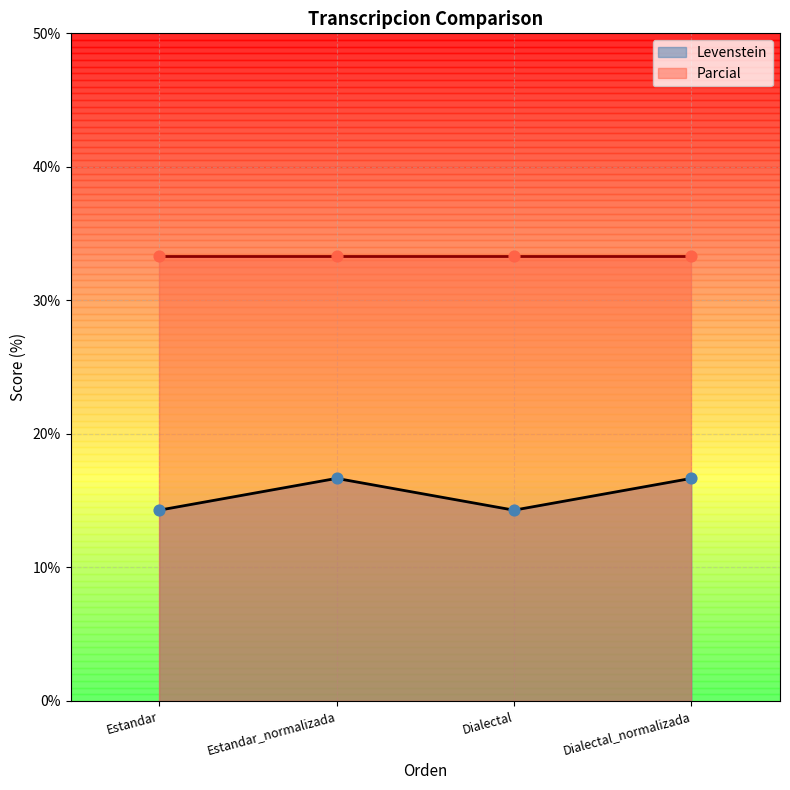

Which has a higher value, Estandar or Dialectal_normalizada?

Dialectal_normalizada